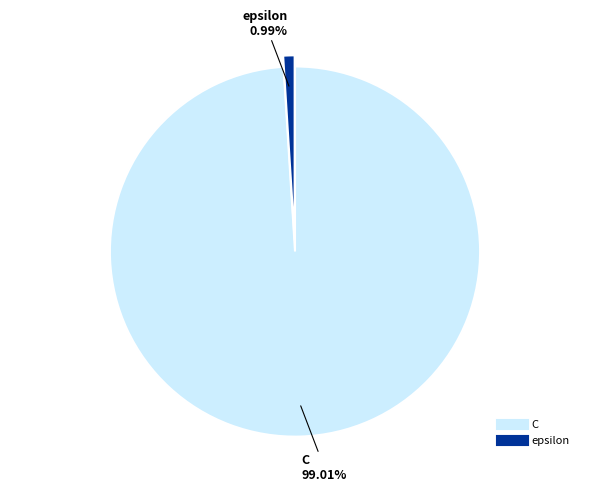

Combined, do epsilon and C account for over 50%?

Yes